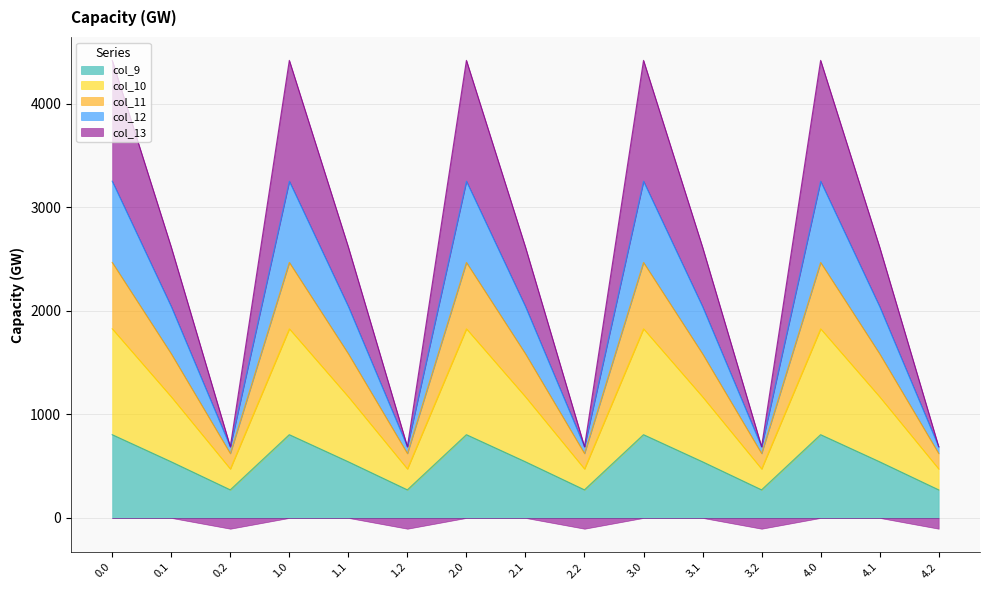

At which category does col_12 reach its first local valley?

0.2